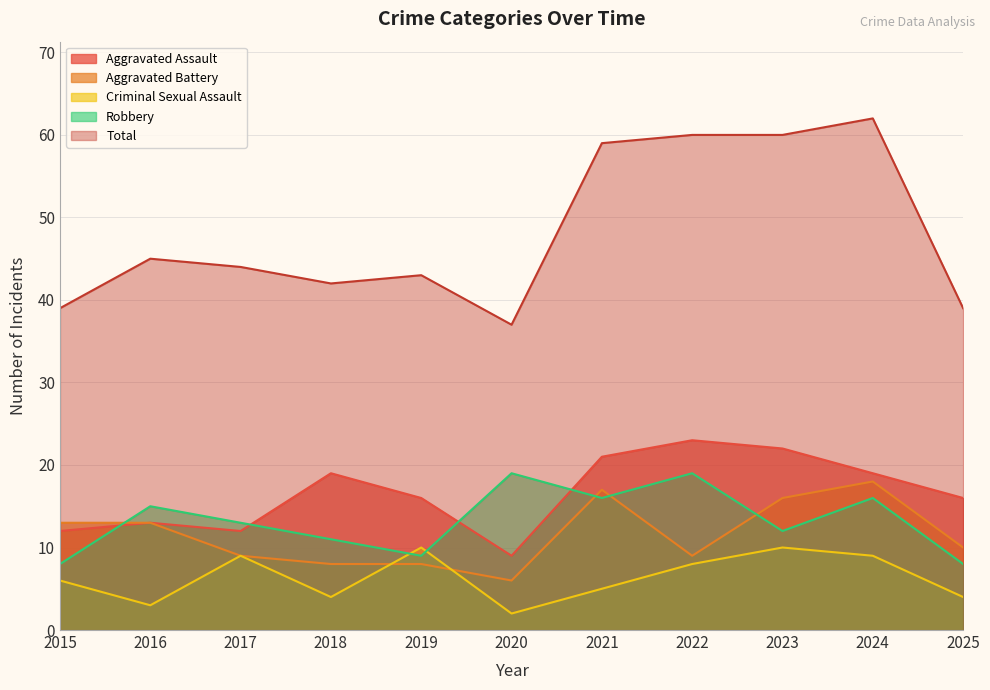

True or false: Robbery and Total cross at least once.

False